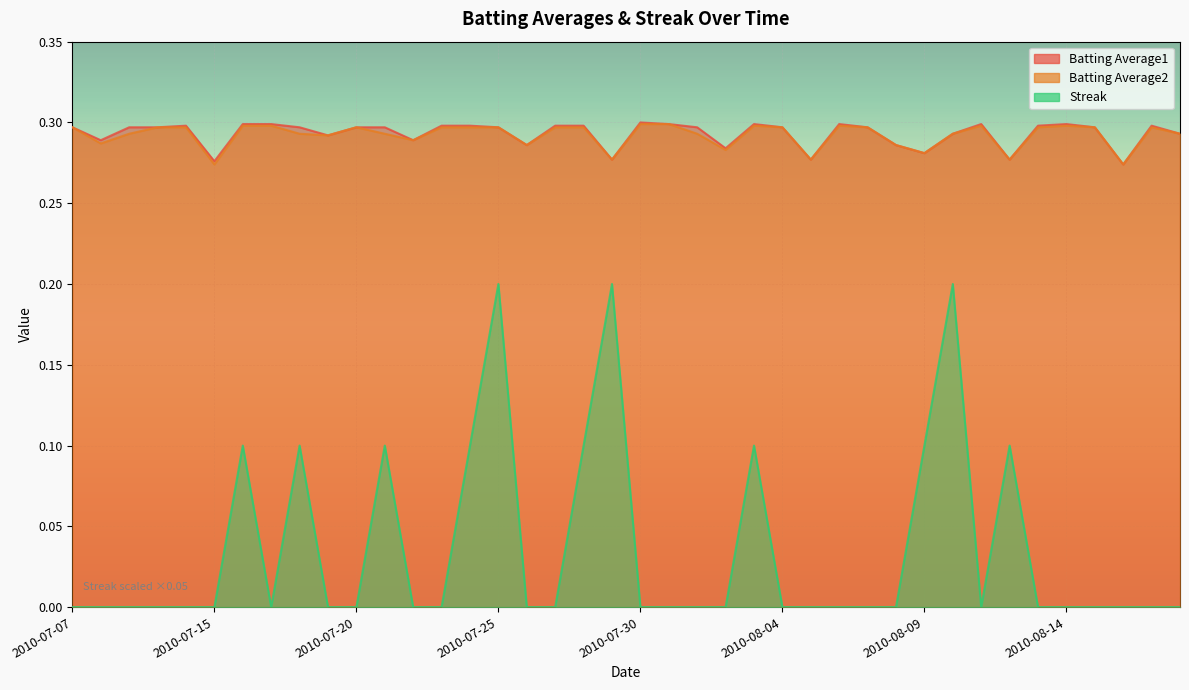

Is it true that Batting Average1 equals 0.3 at 2010-08-07?

True